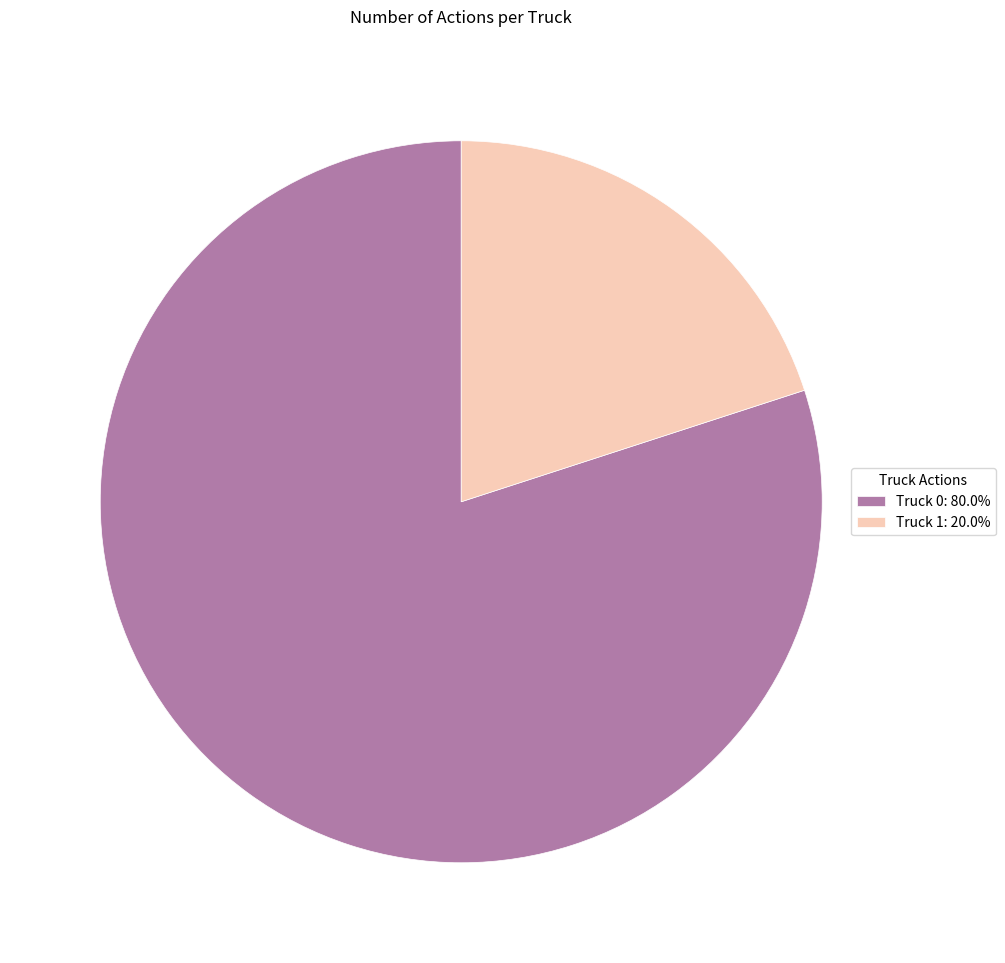

How many slices are in this pie chart?

2